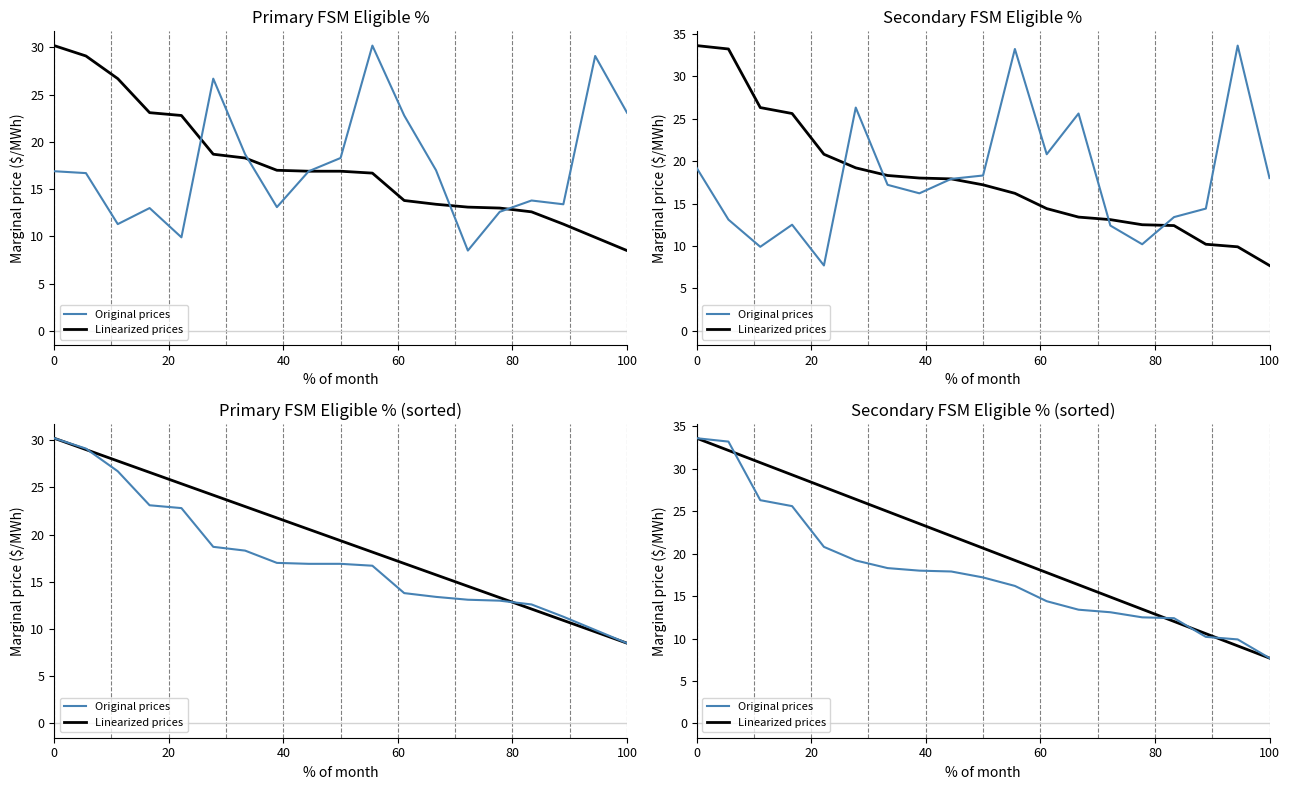

What are all the series names shown in the legend?

Original prices, Linearized prices